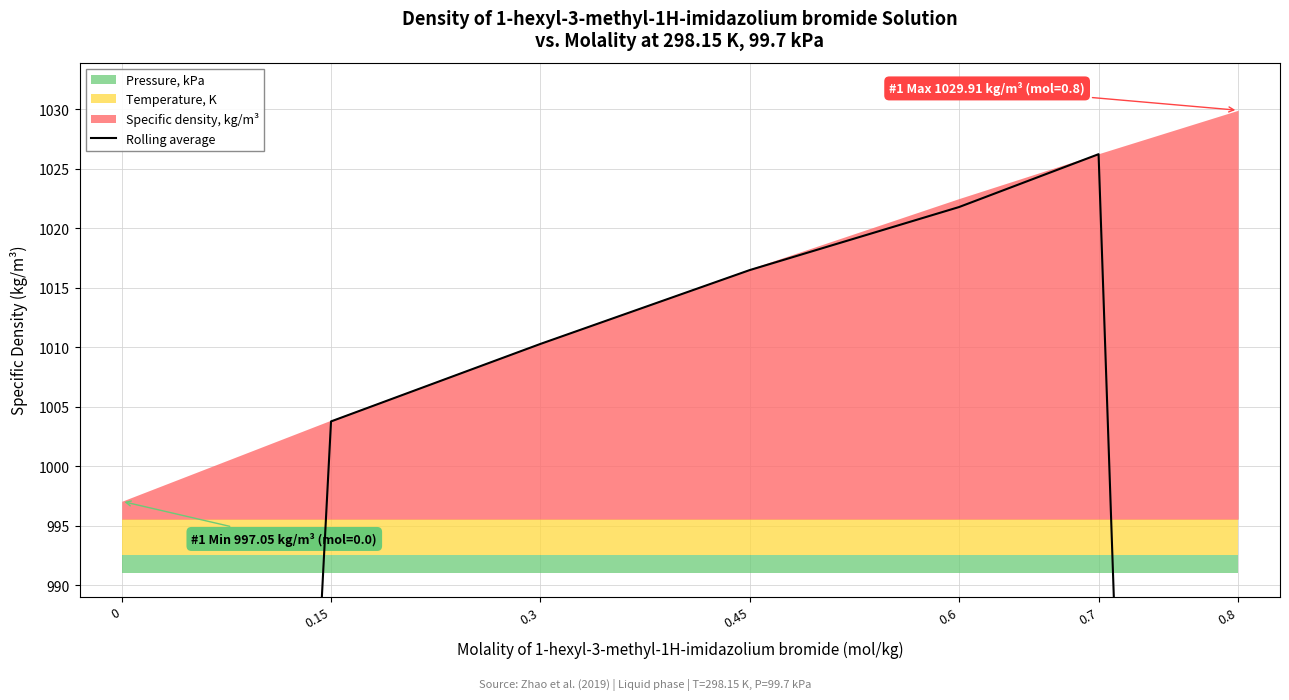

What is the value of the 5th point from the left?

1021.8